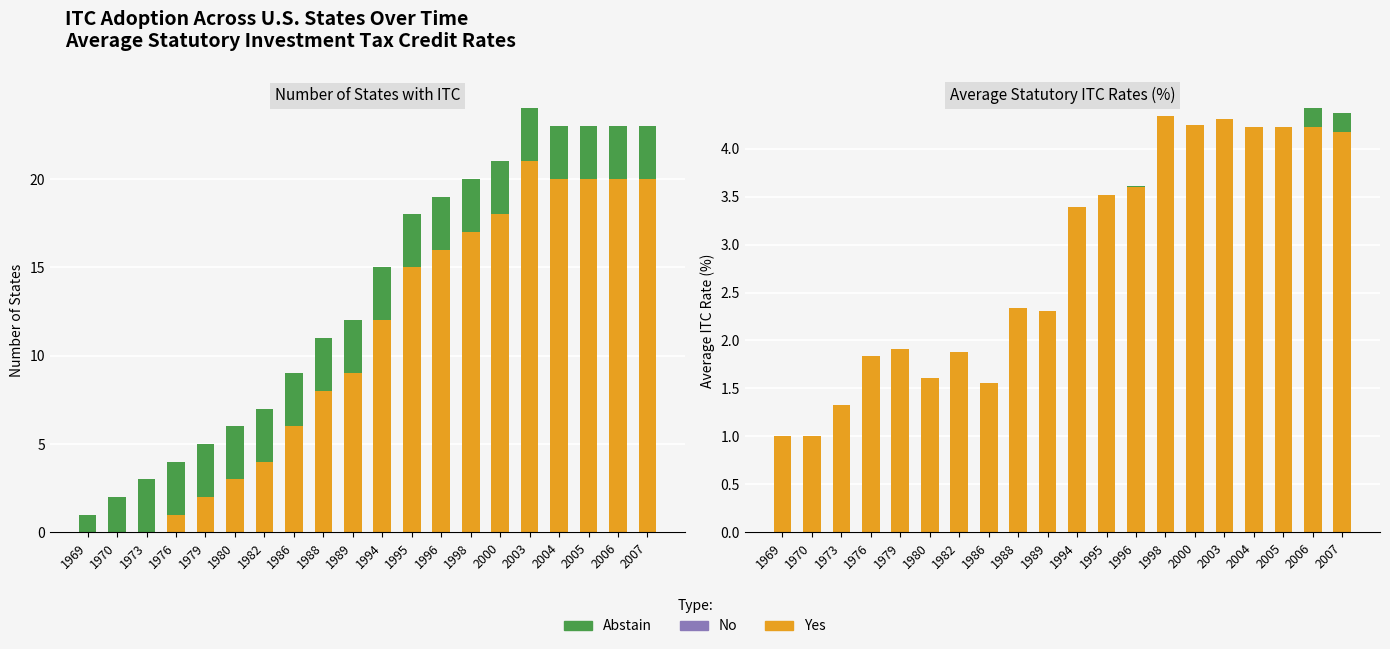

What is the difference between the second highest and second lowest values in the Yes series?

3.3